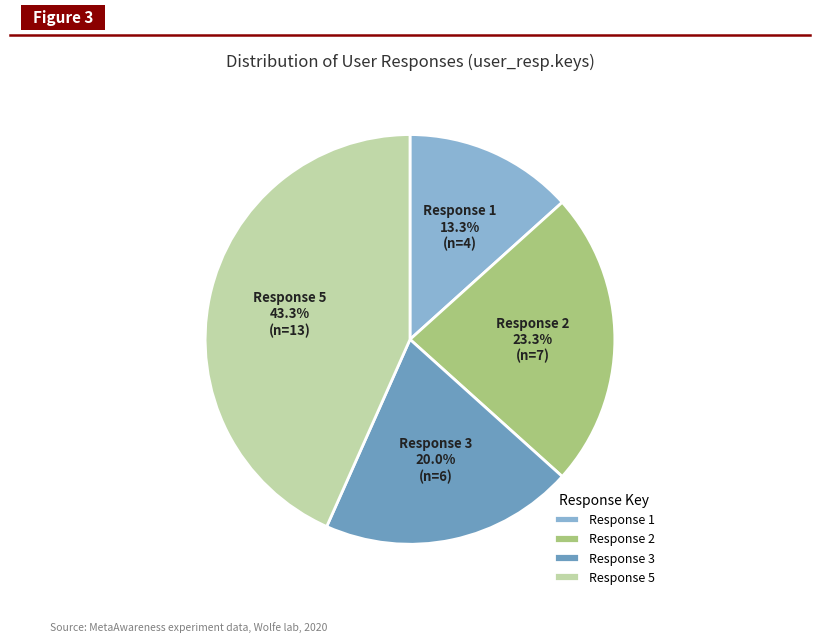

Is the sum of Response 1 and Response 5 greater than half?

Yes